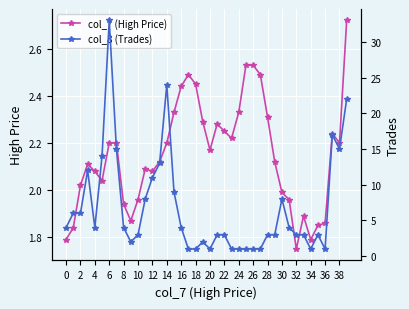

In col_7 (High Price), how many points are higher than both neighbors (excluding endpoints)?

6